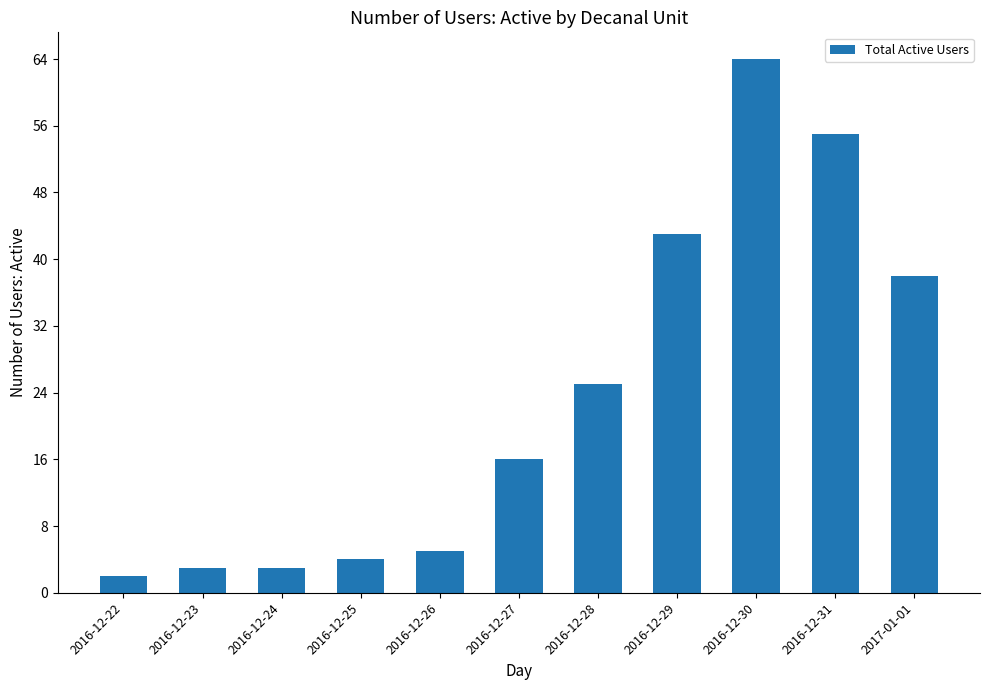

Reading right to left, extract all data points from this chart.

2017-01-01=38	2016-12-31=55	2016-12-30=64	2016-12-29=43	2016-12-28=25	2016-12-27=16	2016-12-26=5	2016-12-25=4	2016-12-24=3	2016-12-23=3	2016-12-22=2